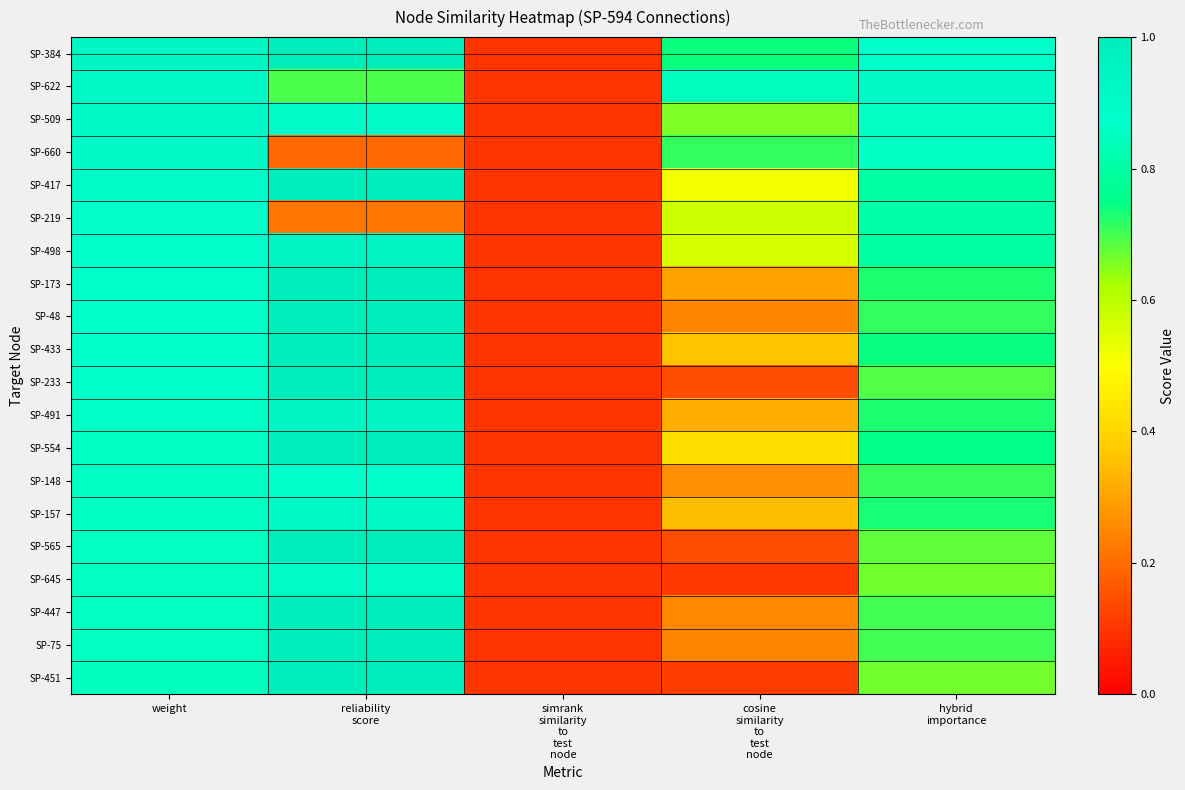

How many data points does each series have?

5